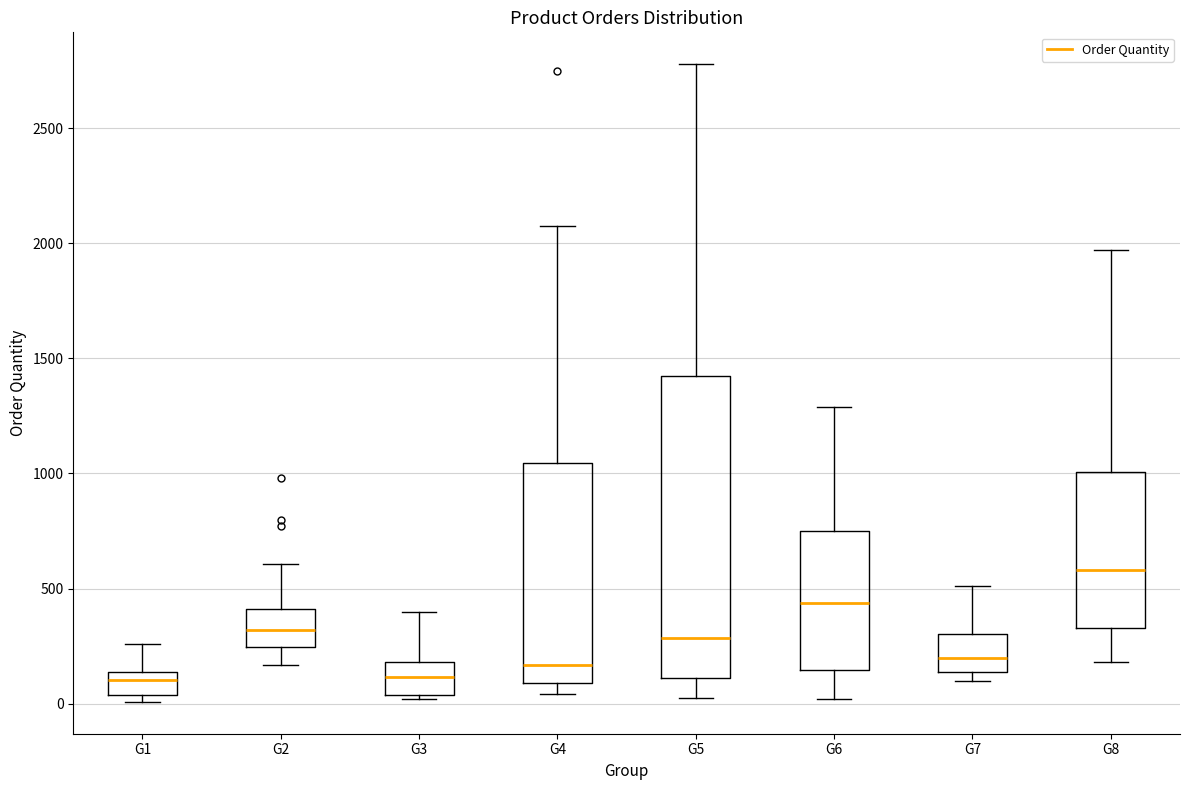

Which box is the tallest, from its lower edge to its upper edge?

G5